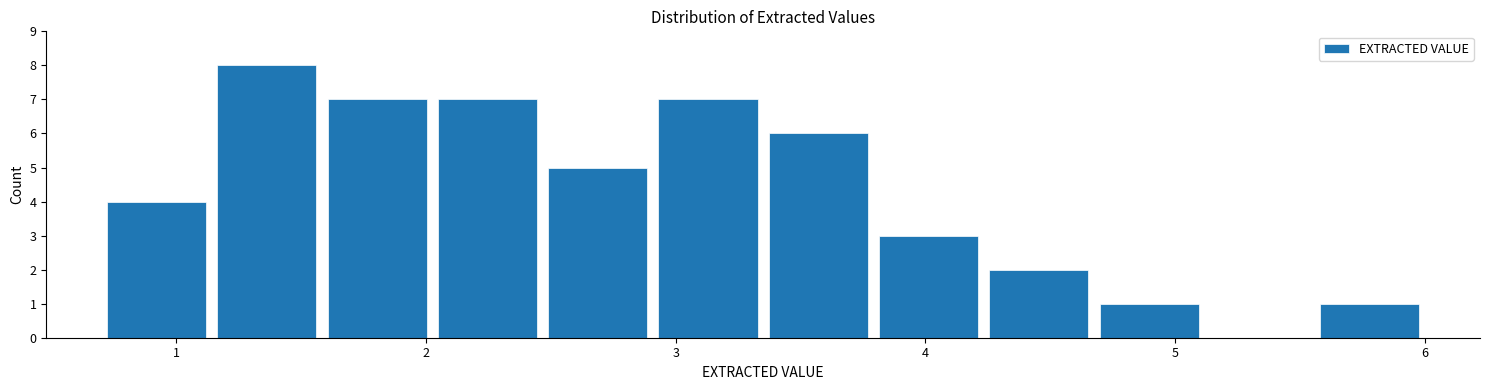

Reading left to right, transcribe this chart: for each bar, give the range it covers on the x-axis and its height. Neither the bar edges nor the heights are printed on the chart, so give them approximately, as read against the axes.

0.7 to 1.1: 4
1.1 to 1.6: 8
1.6 to 2.0: 7
2.0 to 2.5: 7
2.5 to 2.9: 5
2.9 to 3.4: 7
3.4 to 3.8: 6
3.8 to 4.2: 3
4.2 to 4.7: 2
4.7 to 5.1: 1
5.1 to 5.6: 0
5.6 to 6.0: 1